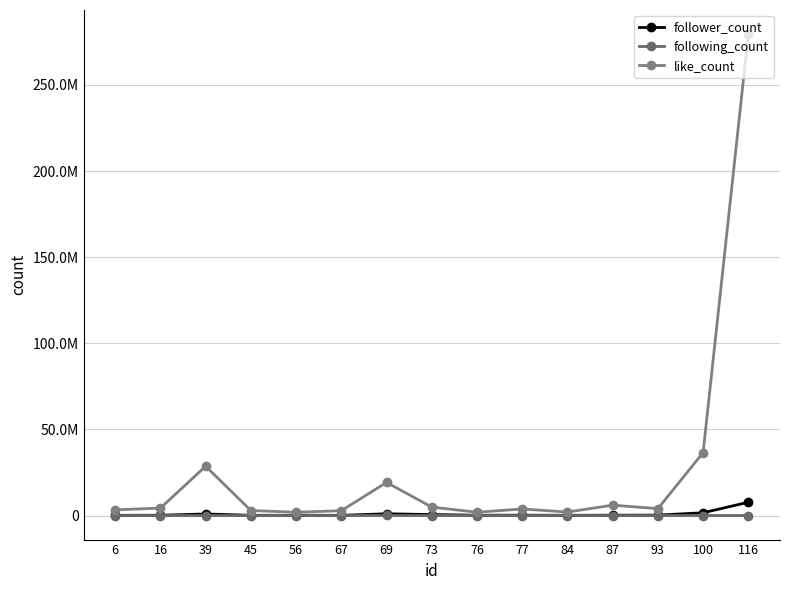

Reading left to right, list all the values displayed in this chart.

follower_count: 6=105100	16=142200	39=888700	45=116300	56=132000	67=105700	69=1000000	73=547100	76=153400	77=188900	84=100900	87=188500	93=221400	100=1600000	116=7700000
following_count: 6=56	16=108	39=56	45=1803	56=270	67=82	69=9825	73=96	76=13	77=73	84=214	87=97	93=34	100=38	116=9
like_count: 6=3300000	16=4300000	39=28600000	45=2900000	56=1900000	67=2800000	69=19200000	73=4900000	76=1900000	77=3800000	84=2000000	87=6000000	93=4000000	100=36500000	116=279500000